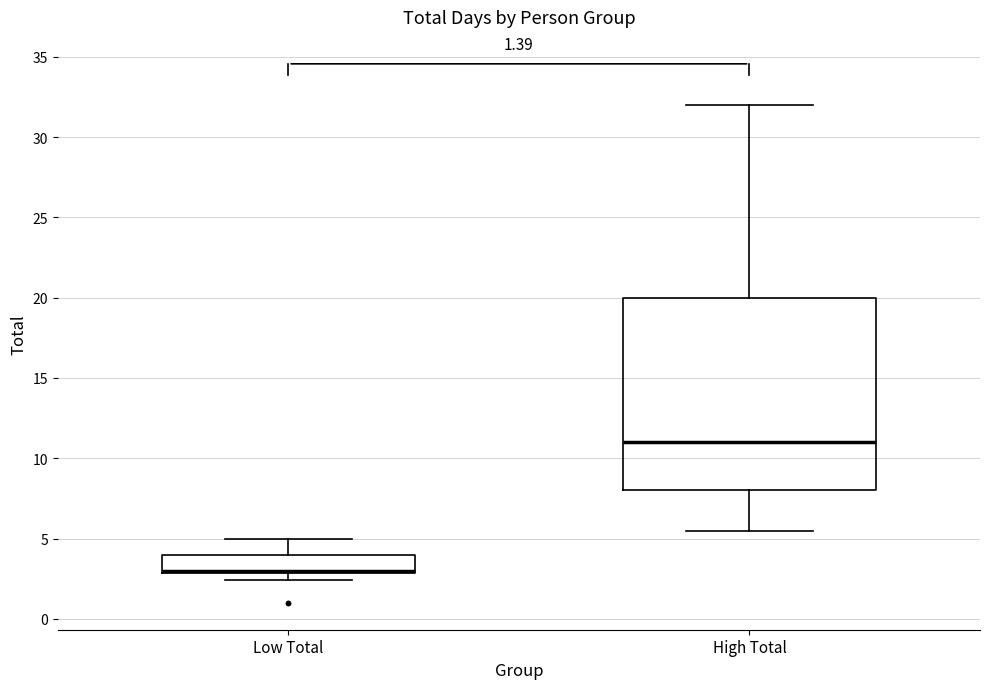

Reading left to right, transcribe this box plot: for each box, give where its median line is, the range the box spans, and where its two whiskers end, as read against the y-axis. The values are not printed on the chart, so give them approximately, as read against the axis.

Low Total: median 3.0 (drawn on the box's lower edge), box 3.0 to 4.0, whiskers 2.5 to 5.0
High Total: median 11.0, box 8.0 to 20.0, whiskers 5.5 to 32.0